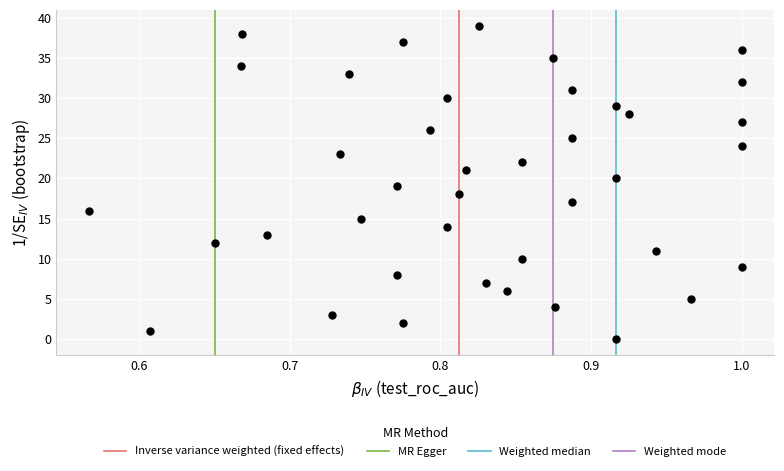

What is the range of Y values (max minus min)?

39